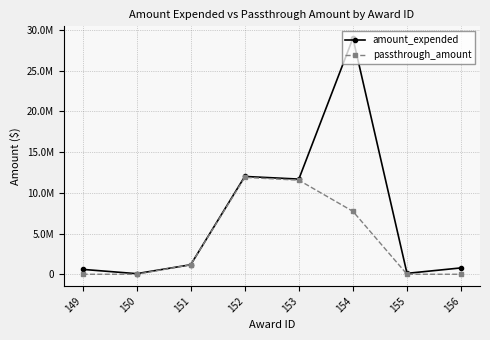

Is this an area chart (filled region under the line)?

No